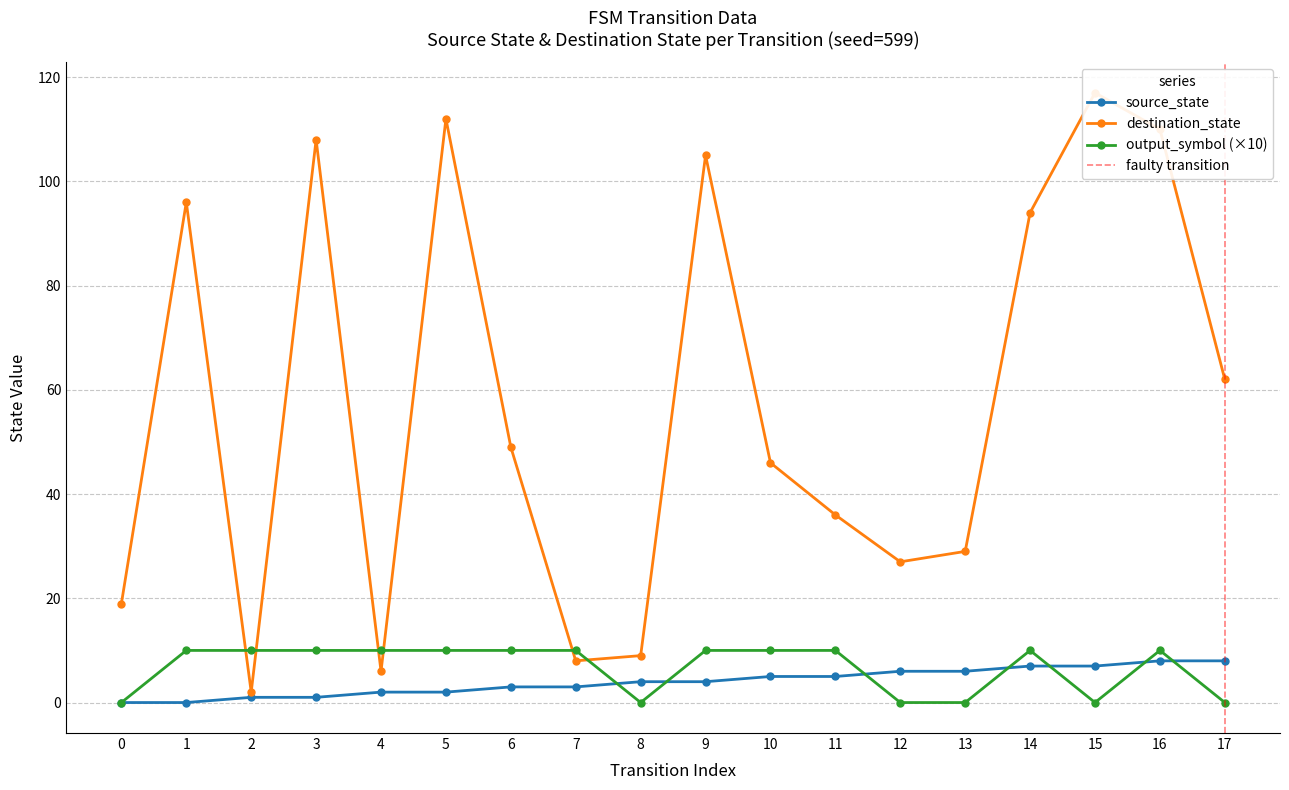

What is the approximate value of source_state at 15?

7